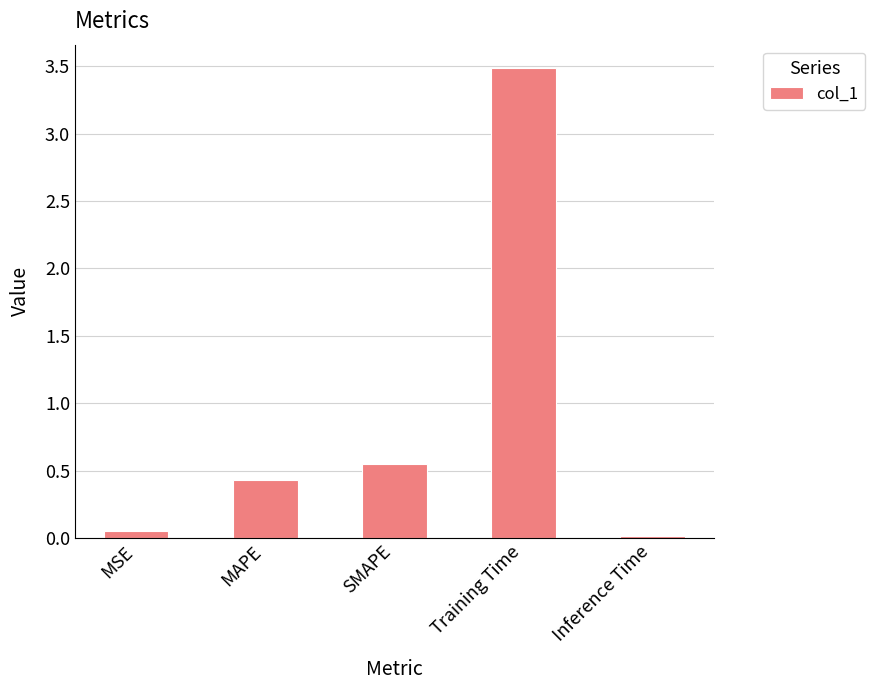

What is the greatest value displayed?

3.5